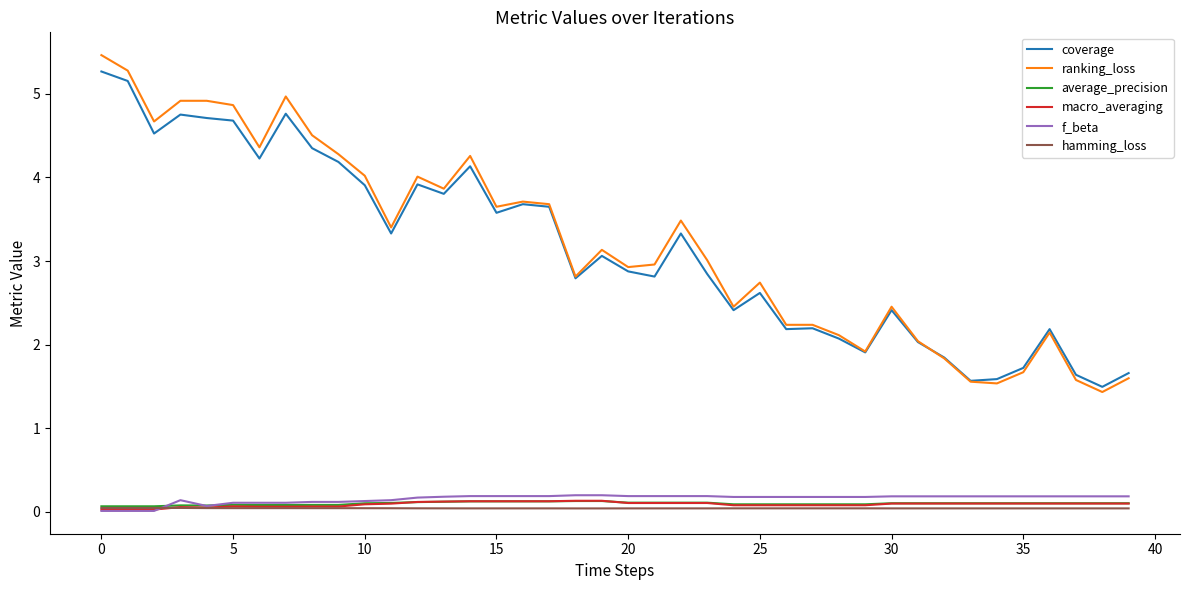

What is the highest value of the coverage series?

5.3